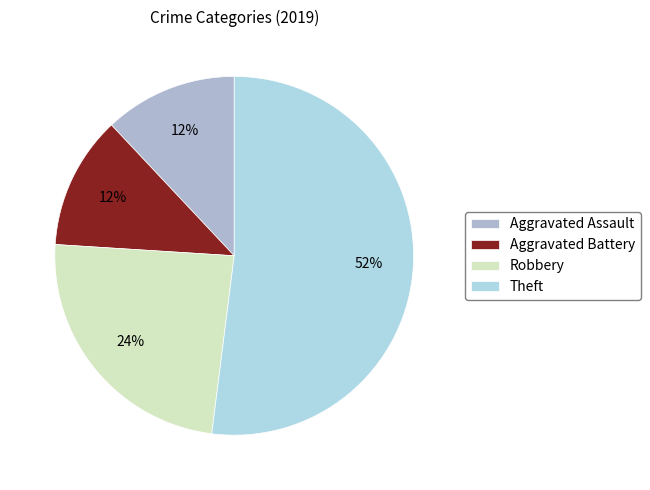

What percentage is the Aggravated Assault slice, to the nearest percent?

12%